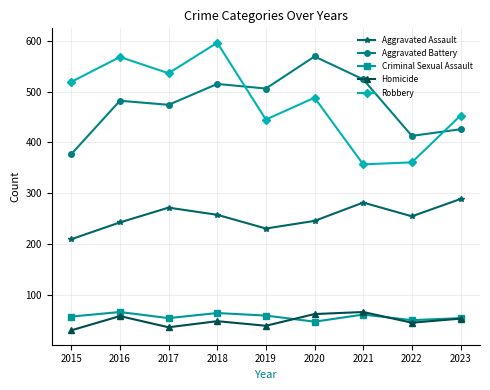

What is the total value across all series at 2018?

1483